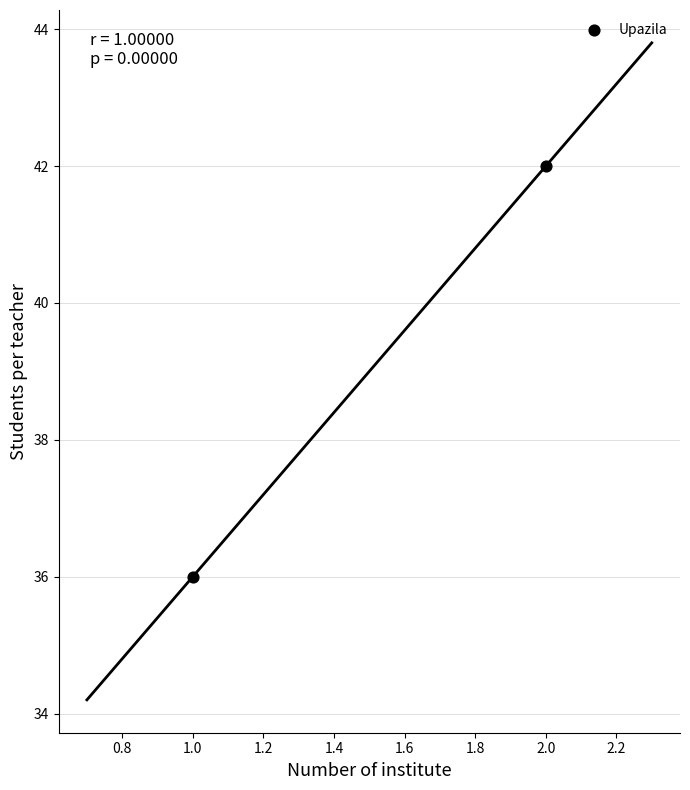

What is the average Y value?

39